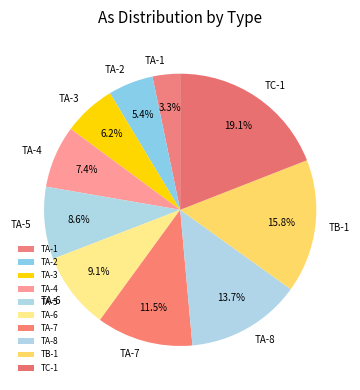

How many slices are in this pie chart?

10